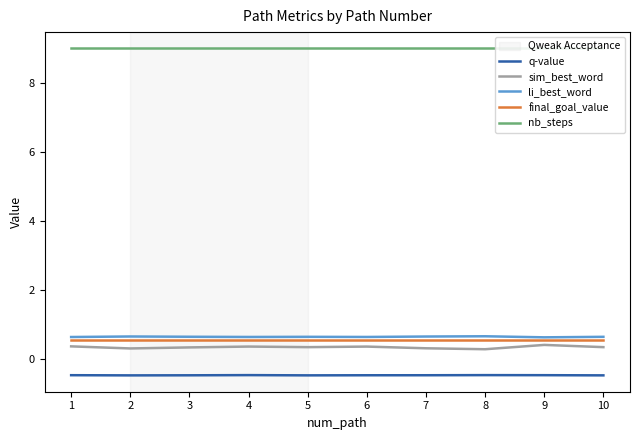

What is the value of the q-value point at the 3rd from the left?

-0.5